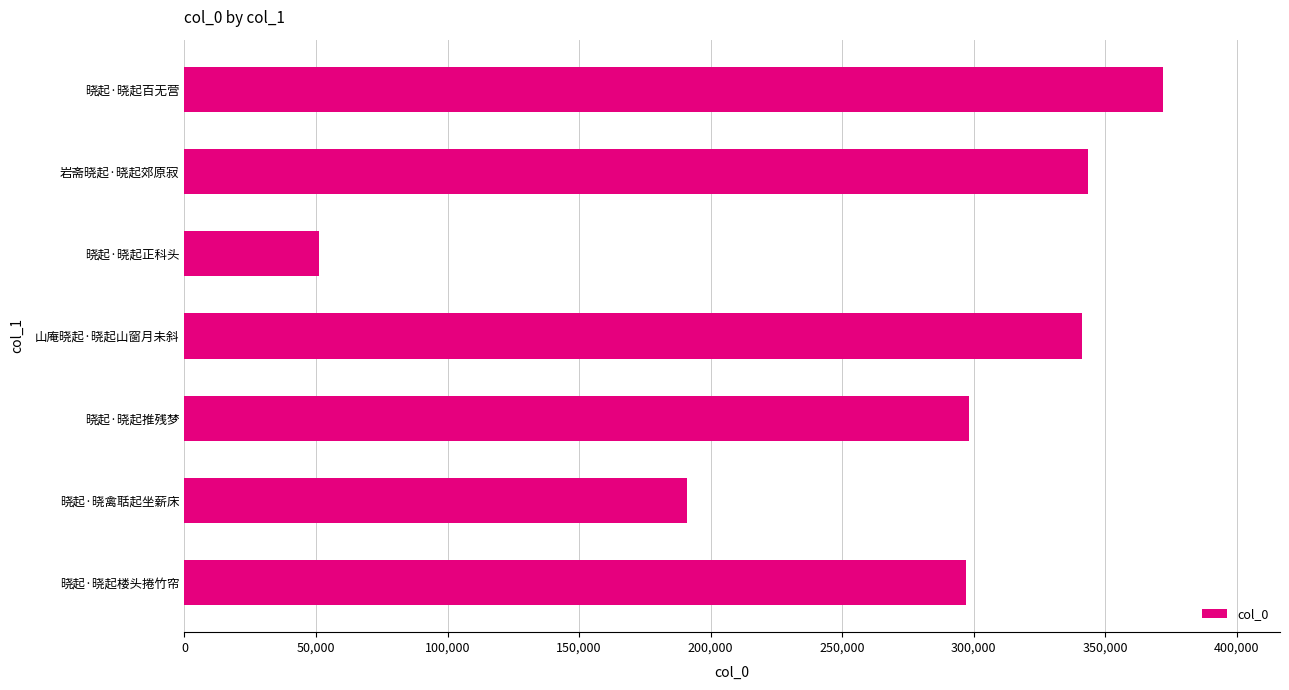

How many distinct data groups are displayed?

1